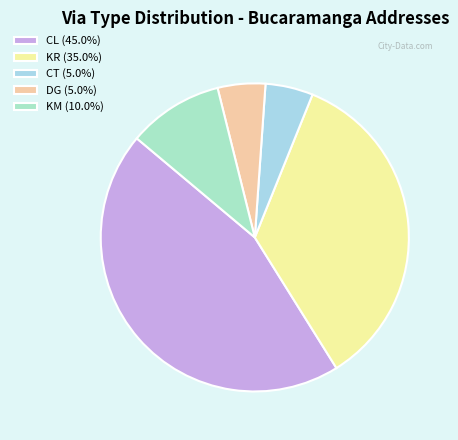

Rank the categories by value from lowest to highest.

CT, DG, KM, KR, CL